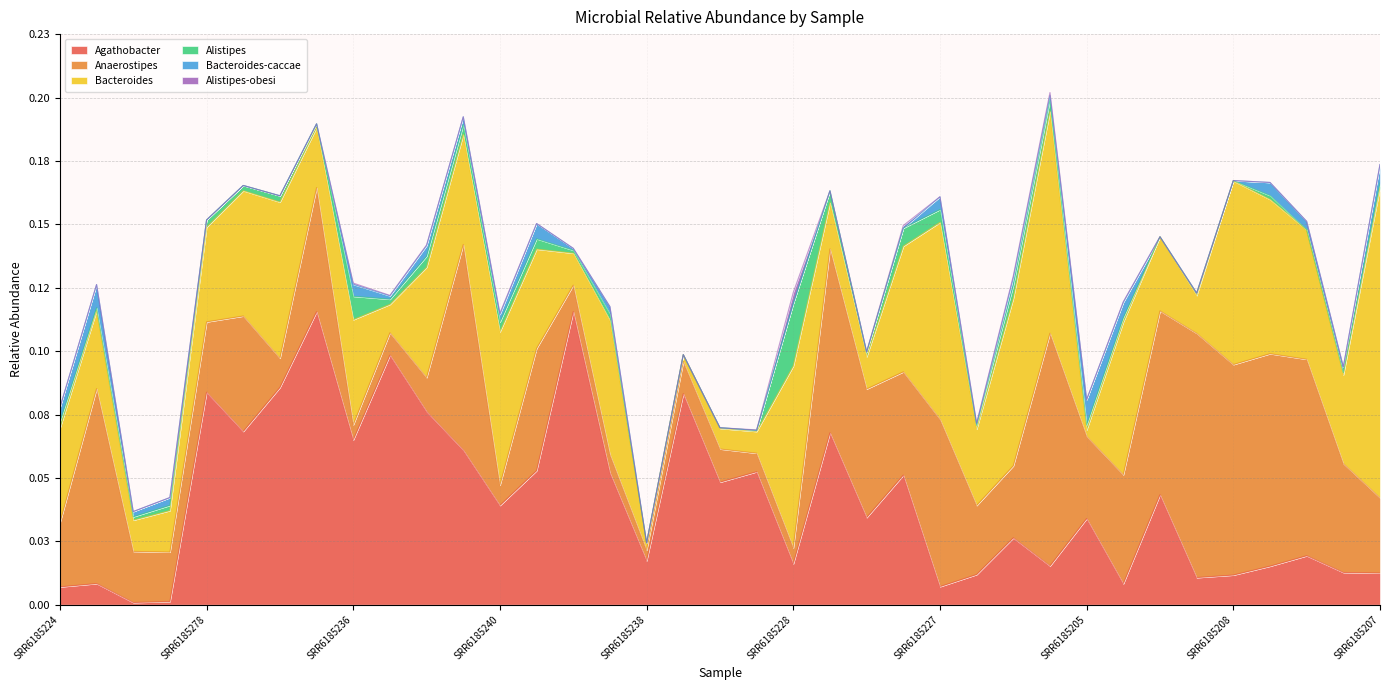

Reading left to right, what are all the values shown in this chart?

Agathobacter: 0.0	0.0	0.0	0.0	0.1	0.1	0.1	0.1	0.1	0.1	0.1	0.1	0.0	0.1	0.1	0.1	0.0	0.1	0.0	0.1	0.0	0.1	0.0	0.1	0.0	0.0	0.0	0.0	0.0	0.0	0.0	0.0	0.0	0.0	0.0	0.0	0.0
Anaerostipes: 0.0	0.1	0.0	0.0	0.0	0.0	0.0	0.0	0.0	0.0	0.0	0.1	0.0	0.0	0.0	0.0	0.0	0.0	0.0	0.0	0.0	0.1	0.1	0.0	0.1	0.0	0.0	0.1	0.0	0.0	0.1	0.1	0.1	0.1	0.1	0.0	0.0
Bacteroides: 0.0	0.0	0.0	0.0	0.0	0.0	0.1	0.0	0.0	0.0	0.0	0.0	0.1	0.0	0.0	0.1	0.0	0.0	0.0	0.0	0.1	0.0	0.0	0.0	0.1	0.0	0.1	0.1	0.0	0.1	0.0	0.0	0.1	0.1	0.1	0.0	0.1
Alistipes: 0.0	0.0	0.0	0.0	0.0	0.0	0.0	0.0	0.0	0.0	0.0	0.0	0.0	0.0	0.0	0.0	0.0	0.0	0.0	0.0	0.0	0.0	0.0	0.0	0.0	0.0	0.0	0.0	0.0	0.0	0.0	0.0	0.0	0.0	0.0	0.0	0.0
Bacteroides-caccae: 0.0	0.0	0.0	0.0	0.0	0.0	0.0	0.0	0.0	0.0	0.0	0.0	0.0	0.0	0.0	0.0	0.0	0.0	0.0	0.0	0.0	0.0	0.0	0.0	0.0	0.0	0.0	0.0	0.0	0.0	0.0	0.0	0.0	0.0	0.0	0.0	0.0
Alistipes-obesi: 0.0	0.0	0.0	0.0	0.0	0.0	0.0	0.0	0.0	0.0	0.0	0.0	0.0	0.0	0.0	0.0	0.0	0.0	0.0	0.0	0.0	0.0	0.0	0.0	0.0	0.0	0.0	0.0	0.0	0.0	0.0	0.0	0.0	0.0	0.0	0.0	0.0